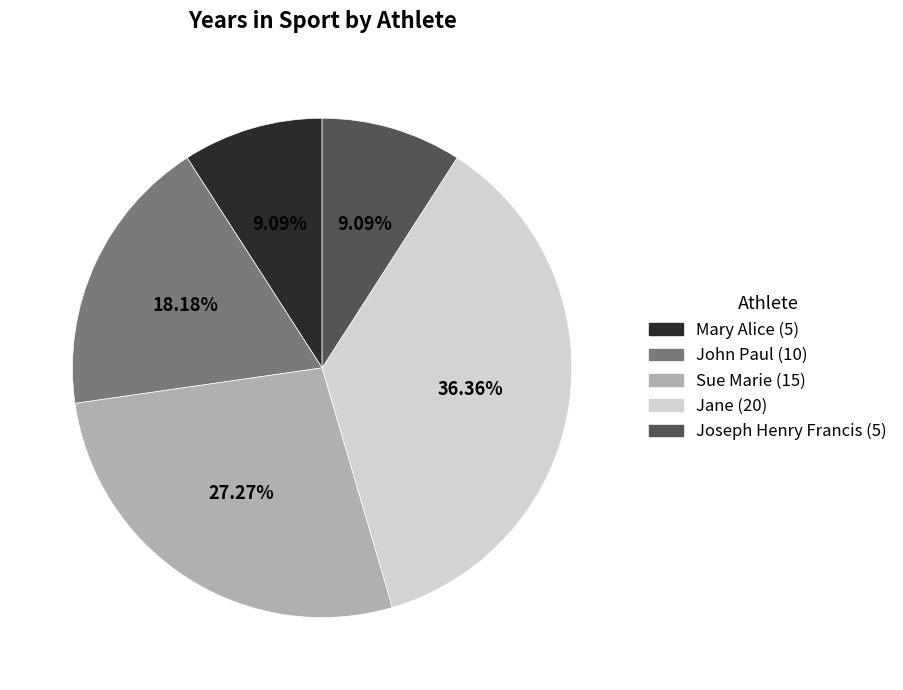

How many slices are in this pie chart?

5